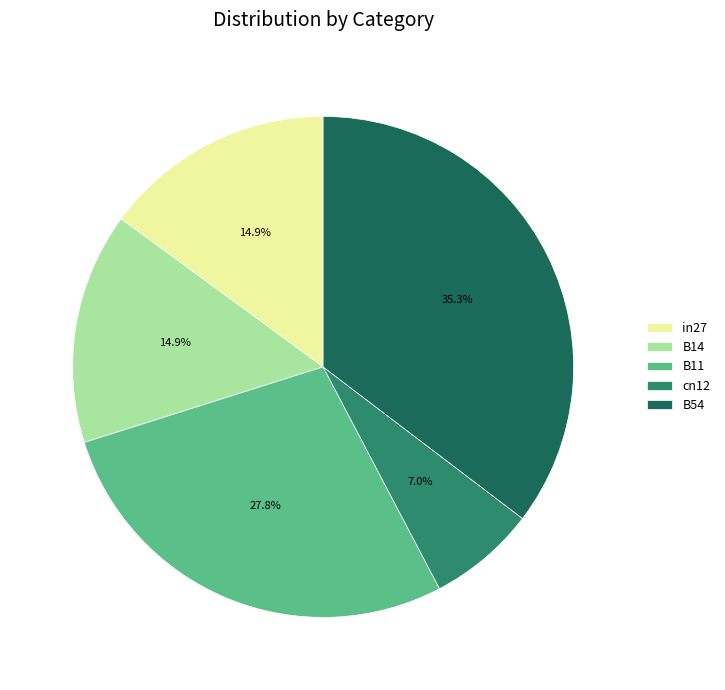

Count the number of slices in the pie.

5